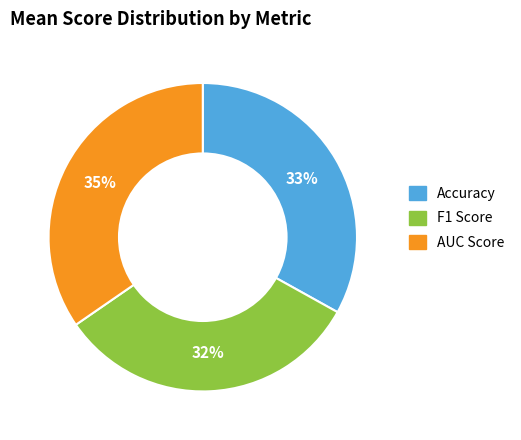

To the nearest percent, what portion does F1 Score represent?

32%